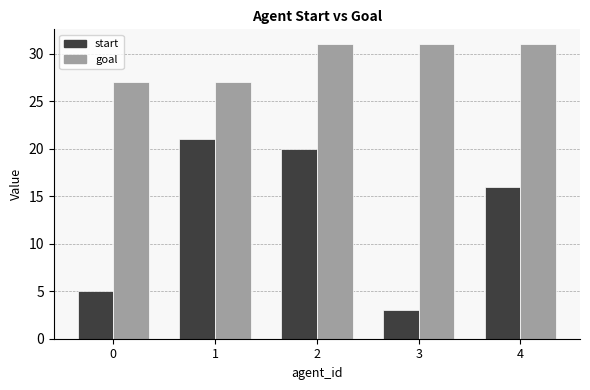

What is the total value across all series at 2?

51